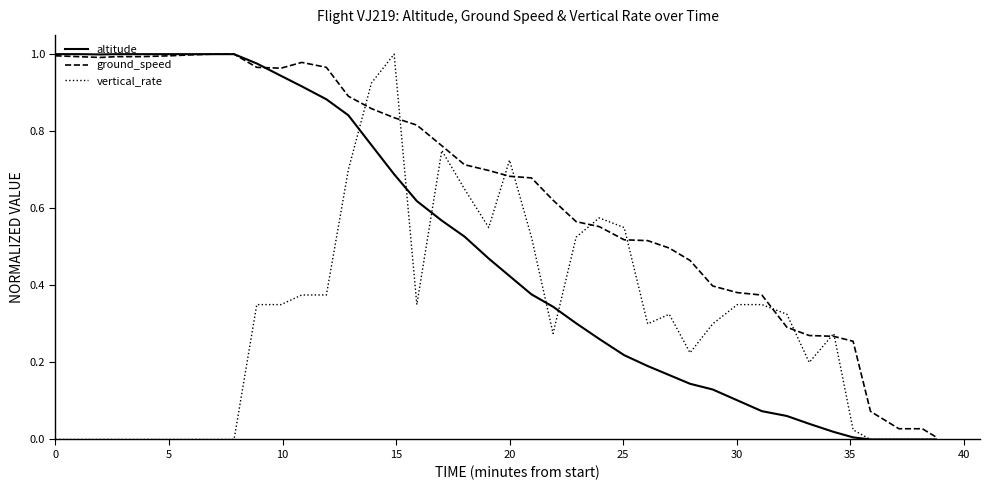

Which series has the largest total across all categories?

ground_speed